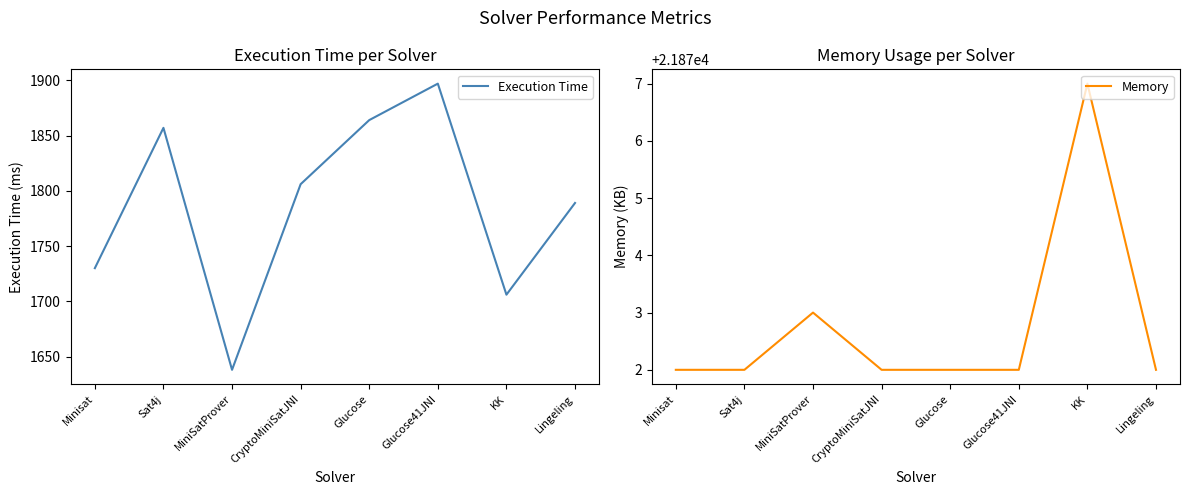

How many lines are shown in the chart?

2